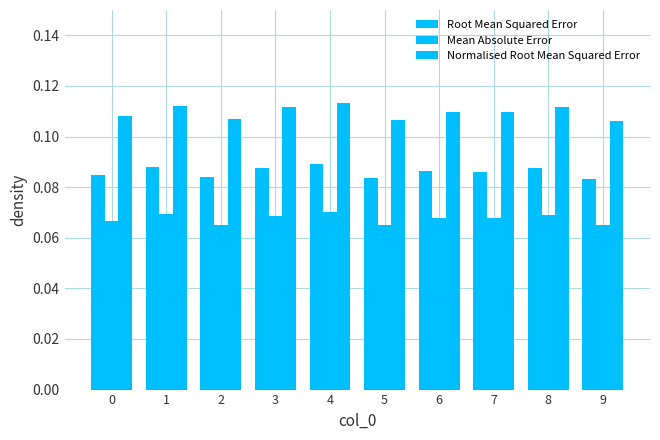

The Root Mean Squared Error series shows 0.1 at 5. True or false?

False